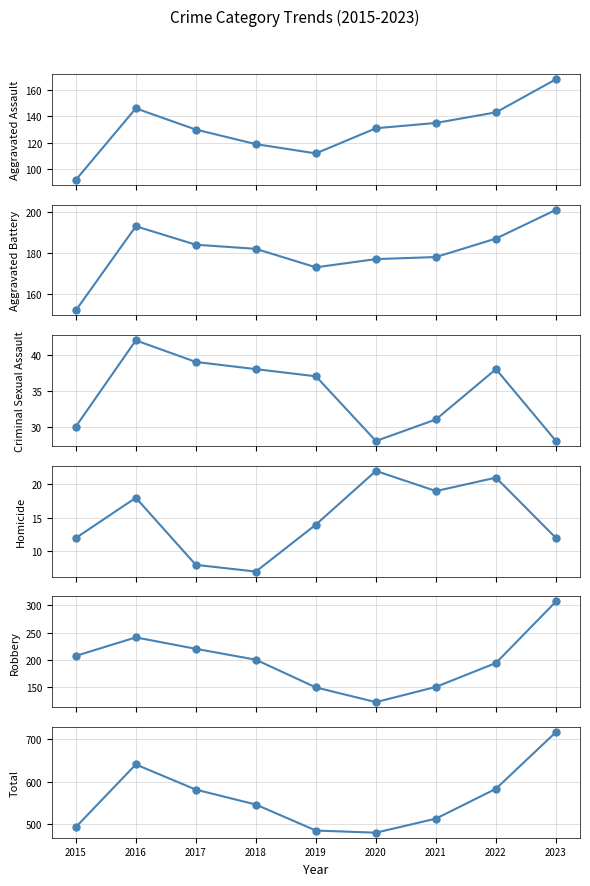

How many series are shown in this chart?

6